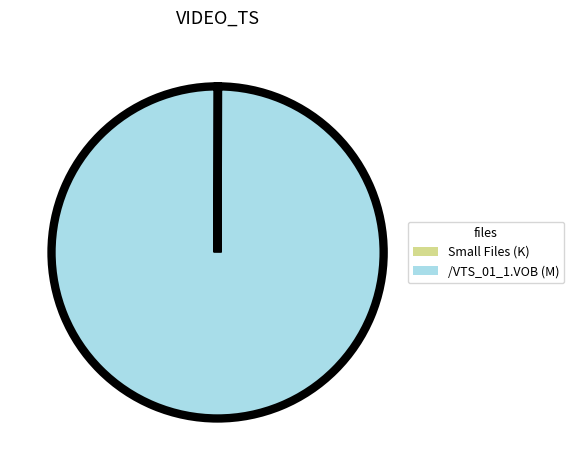

What is the largest slice in the pie chart?

/VTS_01_1.VOB (M)